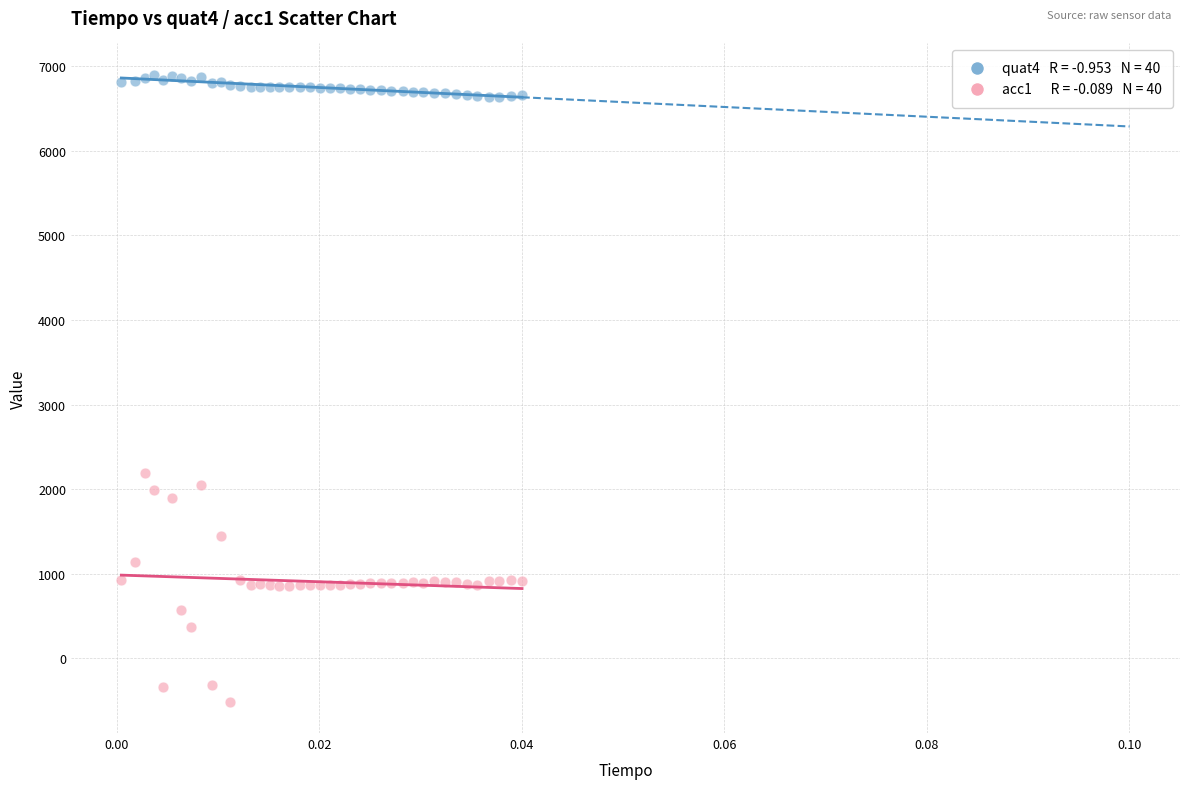

Across all series, what Y value is closest to 3193?

2195